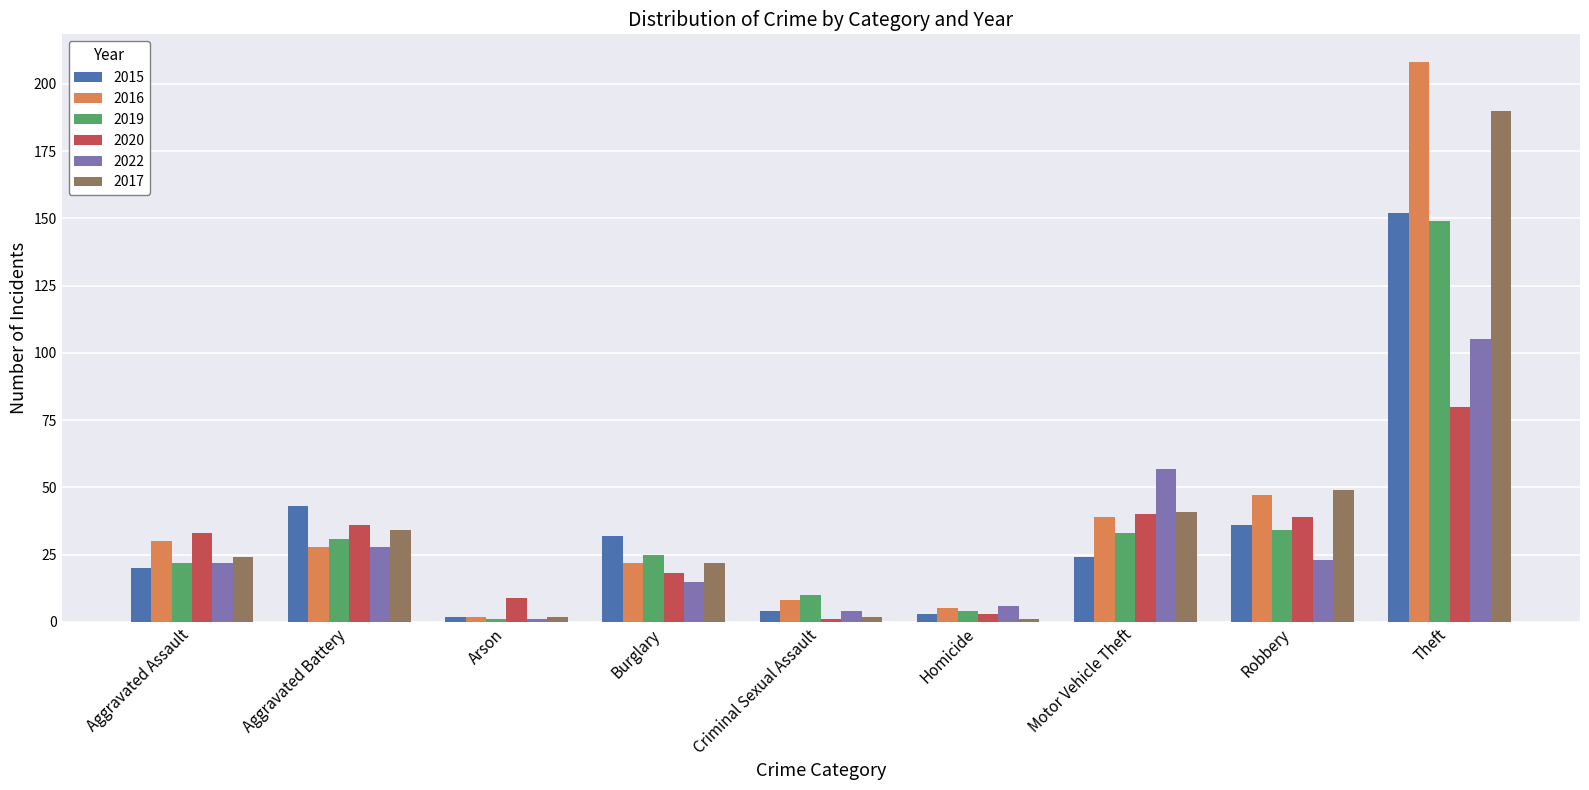

How many bars are there in each group?

6